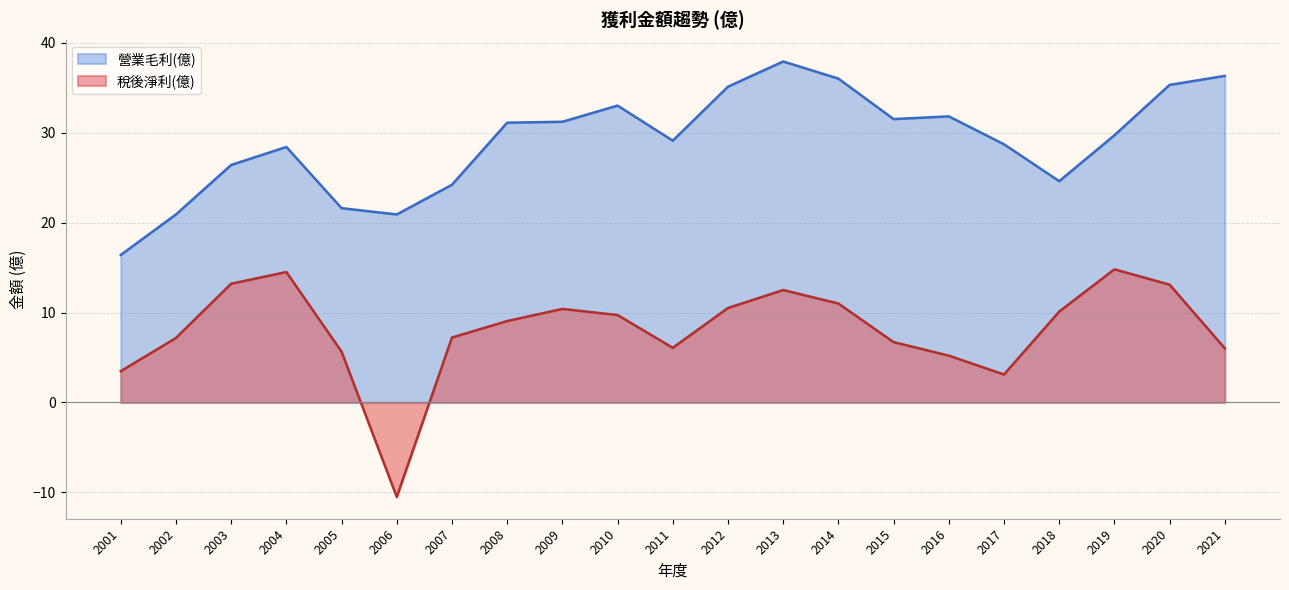

How many interior local peaks does the 稅後淨利(億) series have?

4